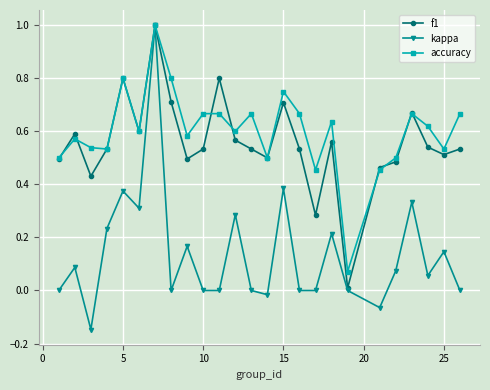

True or false: f1 has more than 1 points higher than both neighbors.

True